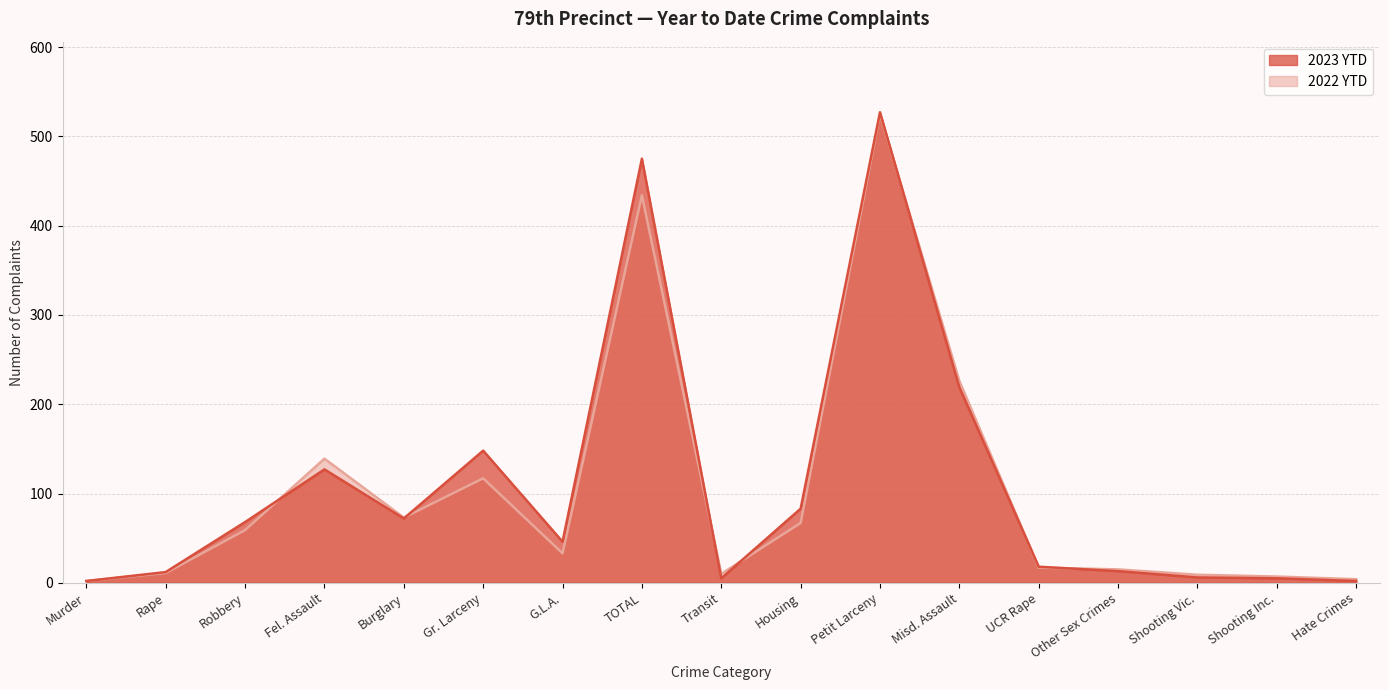

At which label does 2022 YTD first exceed 33?

Robbery